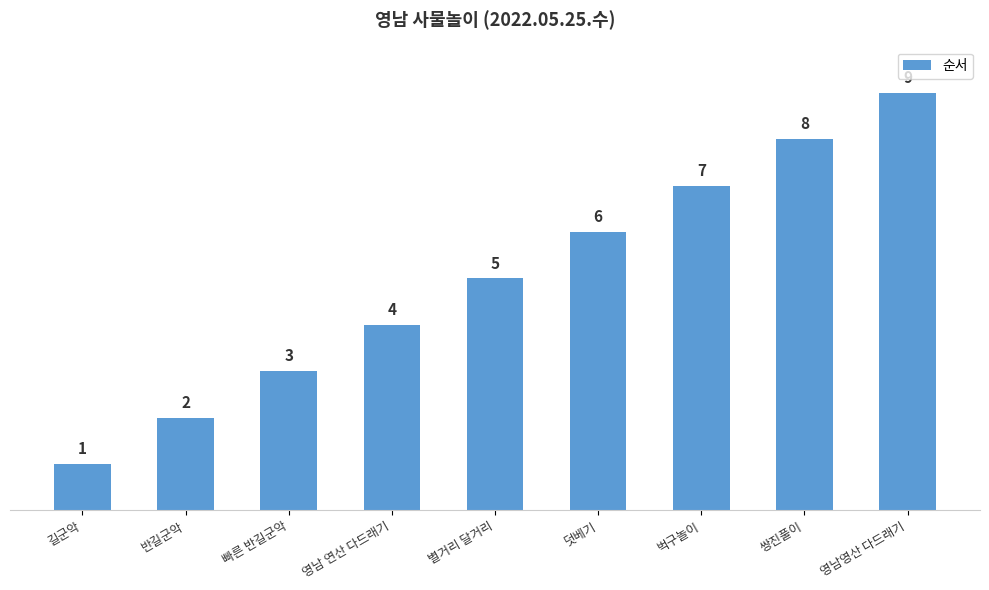

What is the sum of the values at 영남영산 다드래기 and 덧베기?

15